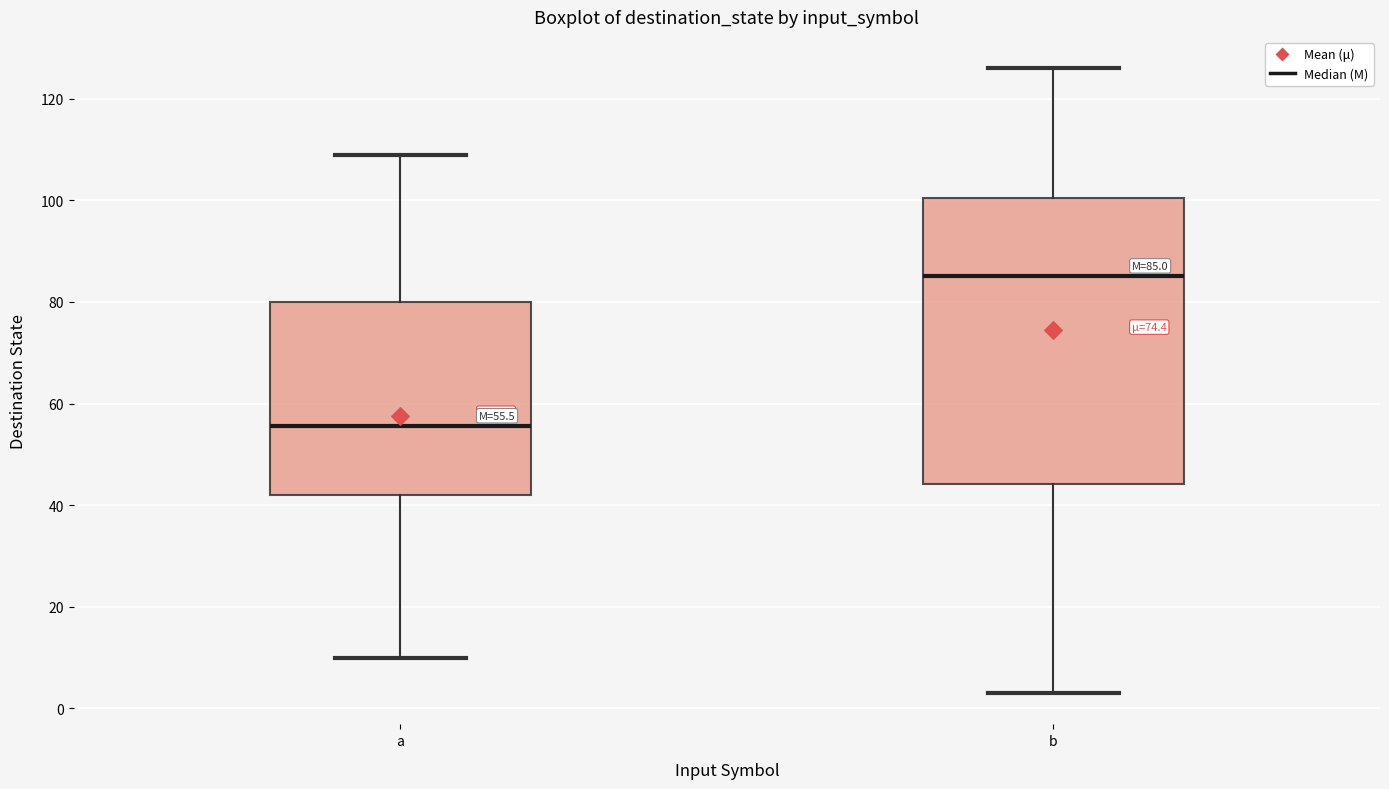

Which box's median line is the highest?

b